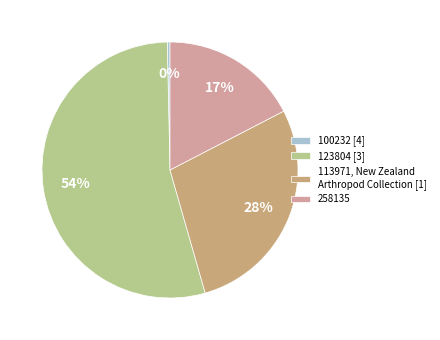

Do 258135 and 123804 [3] together represent more than half of the pie?

Yes